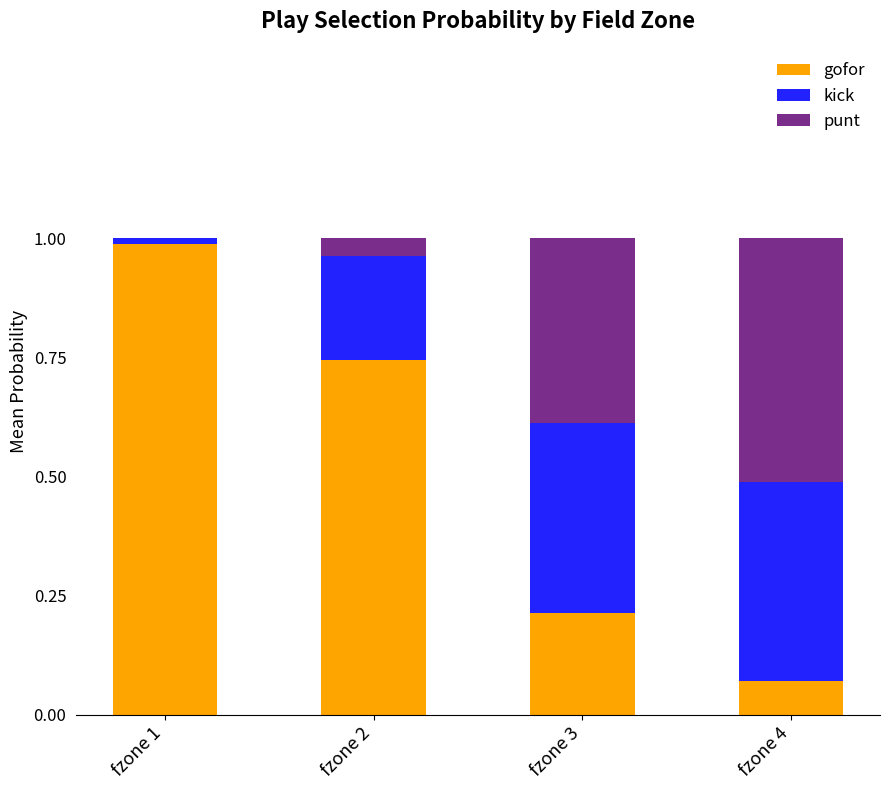

True or false: gofor has a value of 0.2 at fzone 2.

False